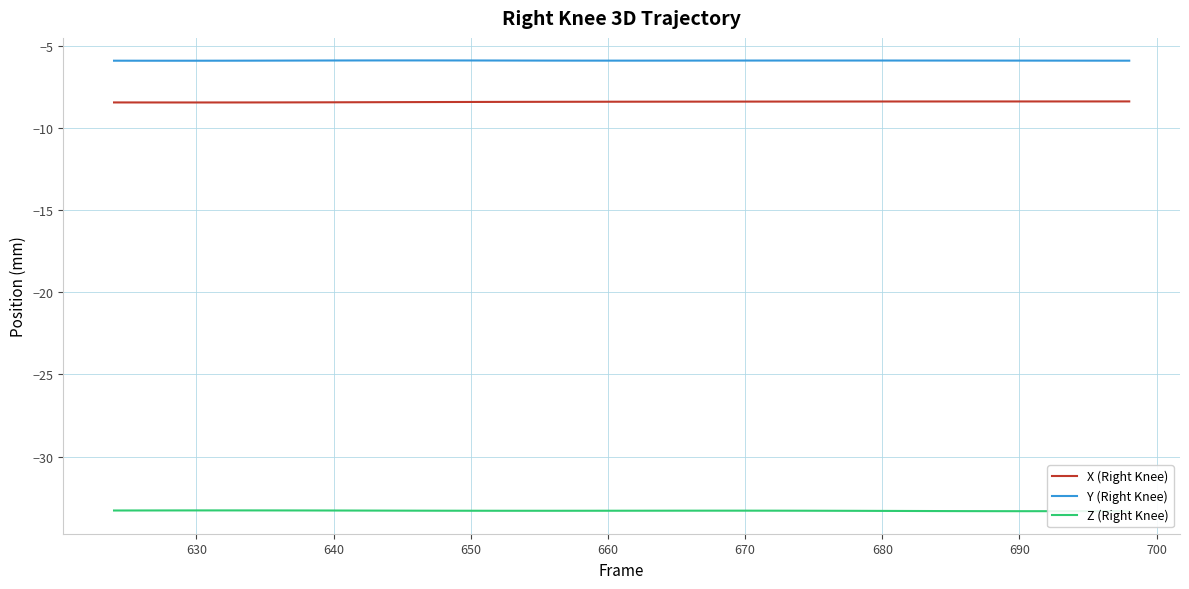

What is the maximum value shown in the chart?

-5.9